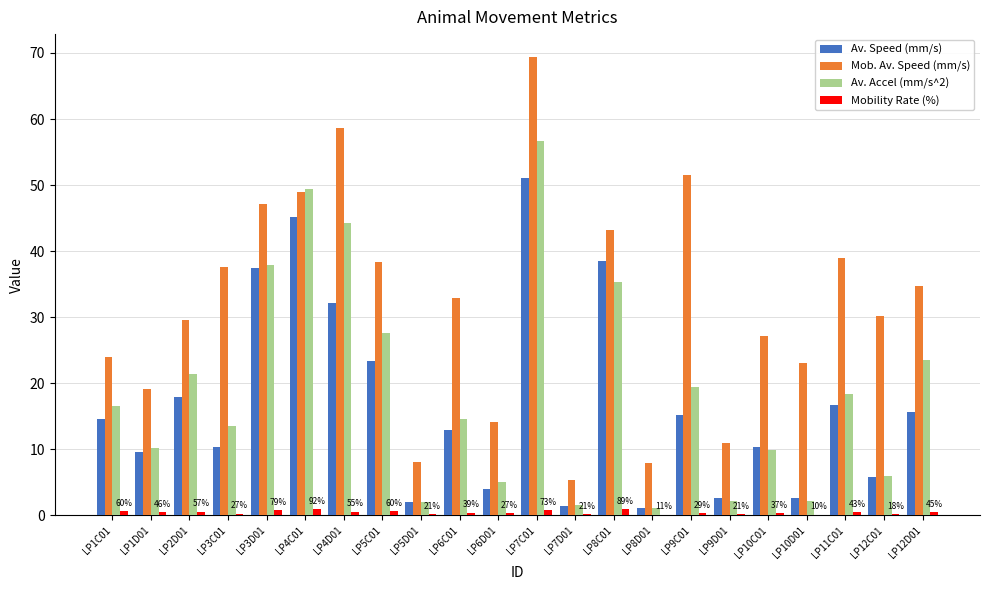

Which series changed the most between LP1C01 and LP5C01?

Mob. Av. Speed (mm/s)